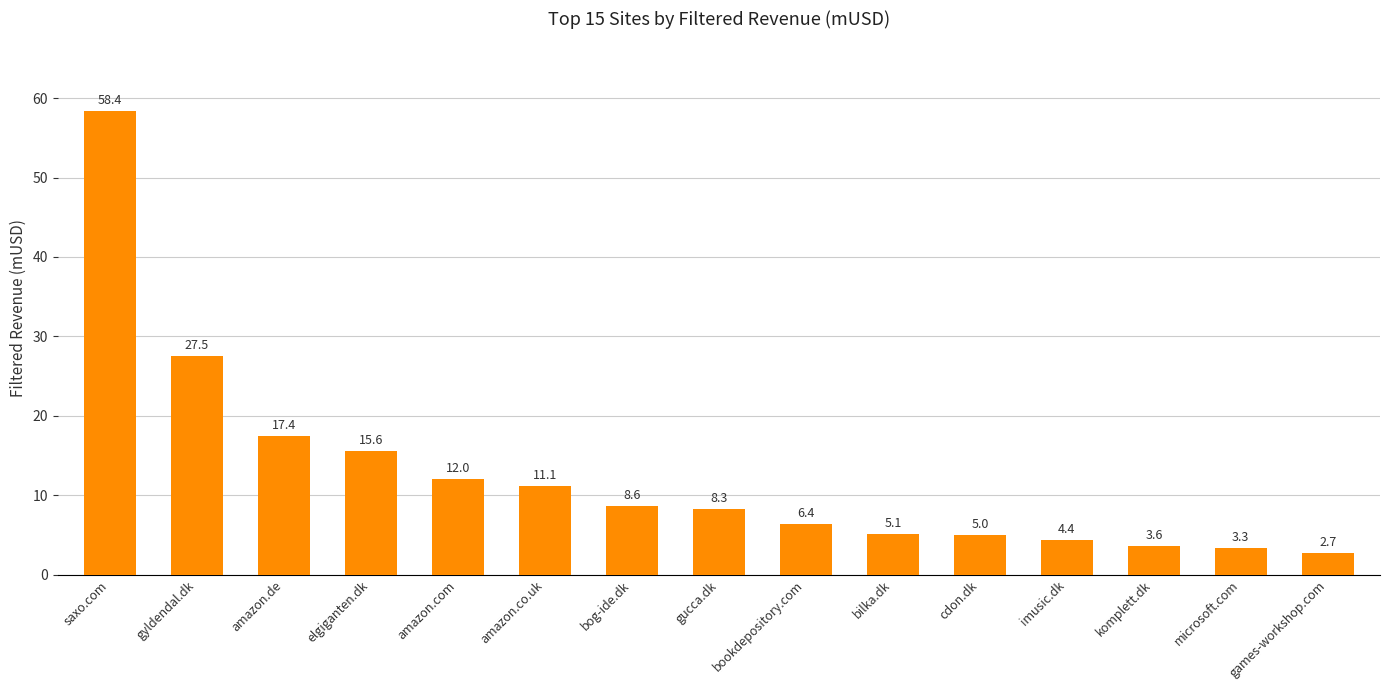

Are the bars horizontal?

No